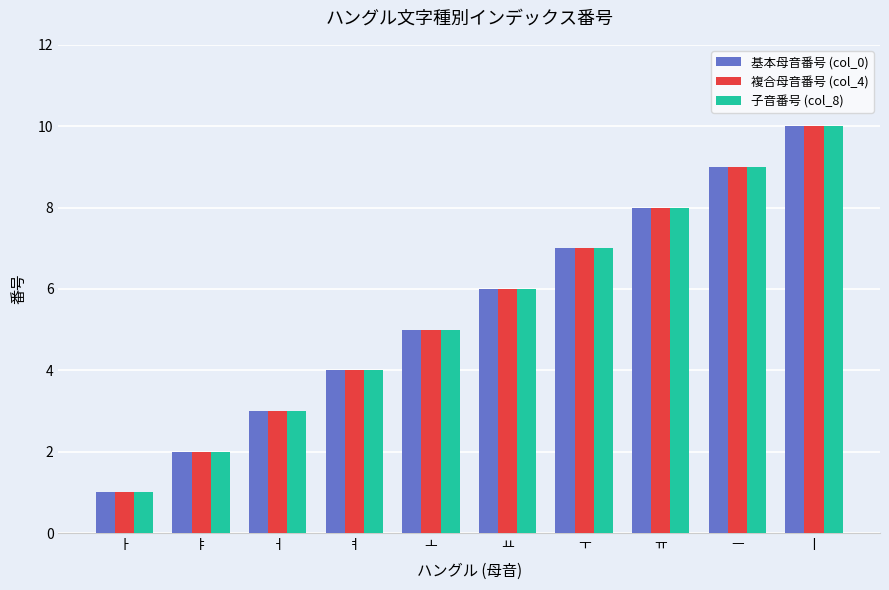

Count the 子音番号 (col_8) values in the range 3 to 8.

6